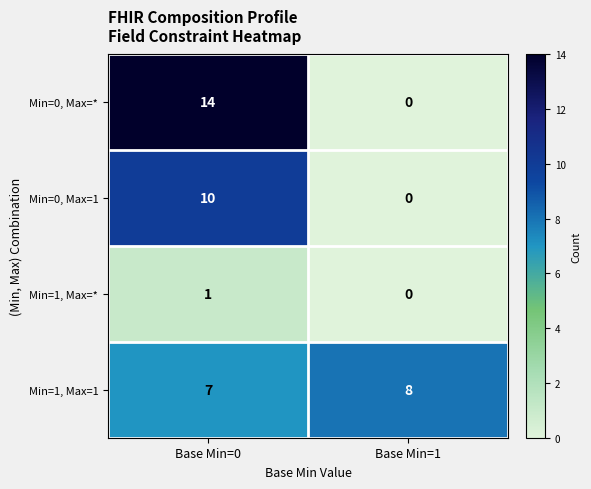

Reading right to left, what are all the values shown in this chart?

Min=0, Max=*: 0	14
Min=0, Max=1: 0	10
Min=1, Max=*: 0	1
Min=1, Max=1: 8	7